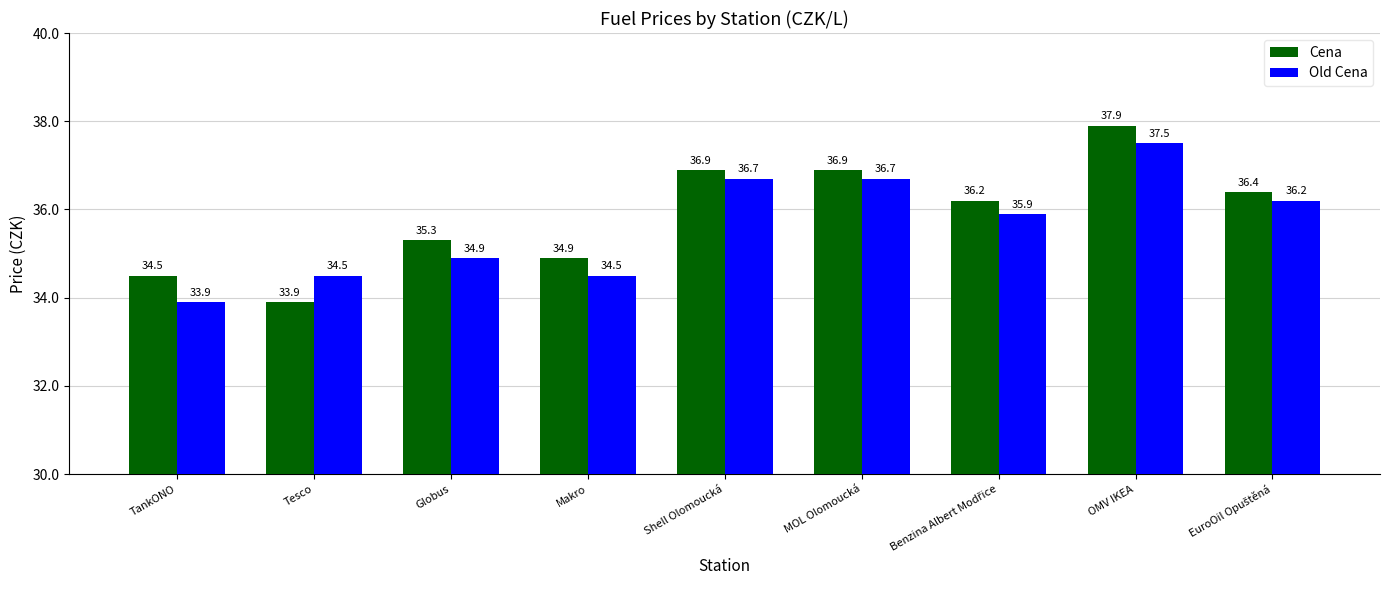

What is the minimum value shown in the chart?

33.9